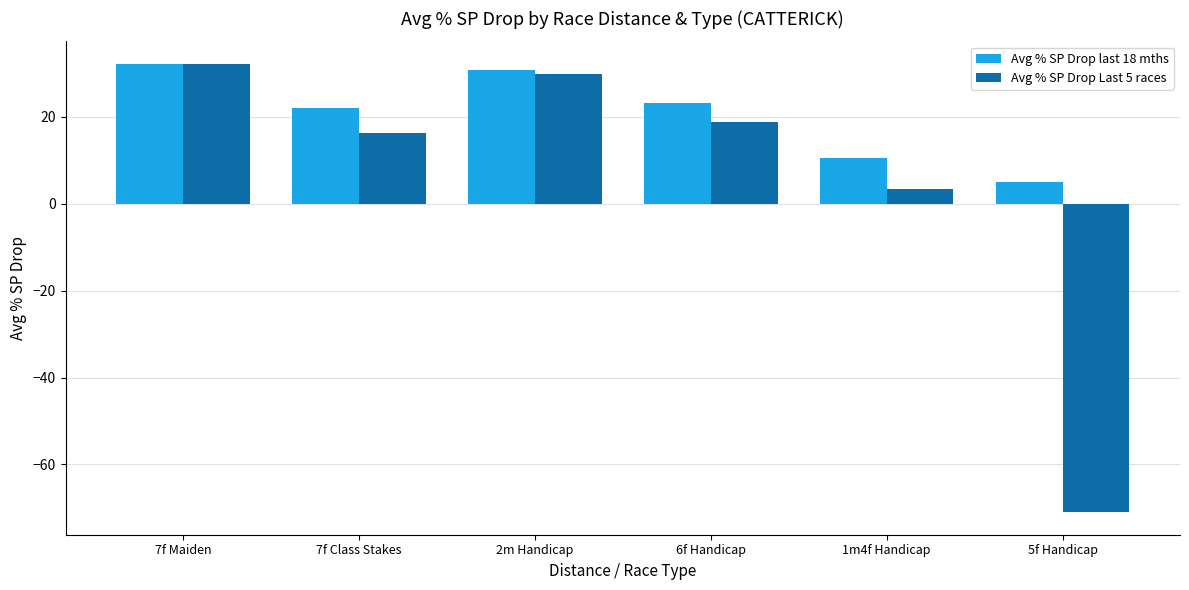

Rank the series by their average value, from highest to lowest.

Avg % SP Drop last 18 mths, Avg % SP Drop Last 5 races